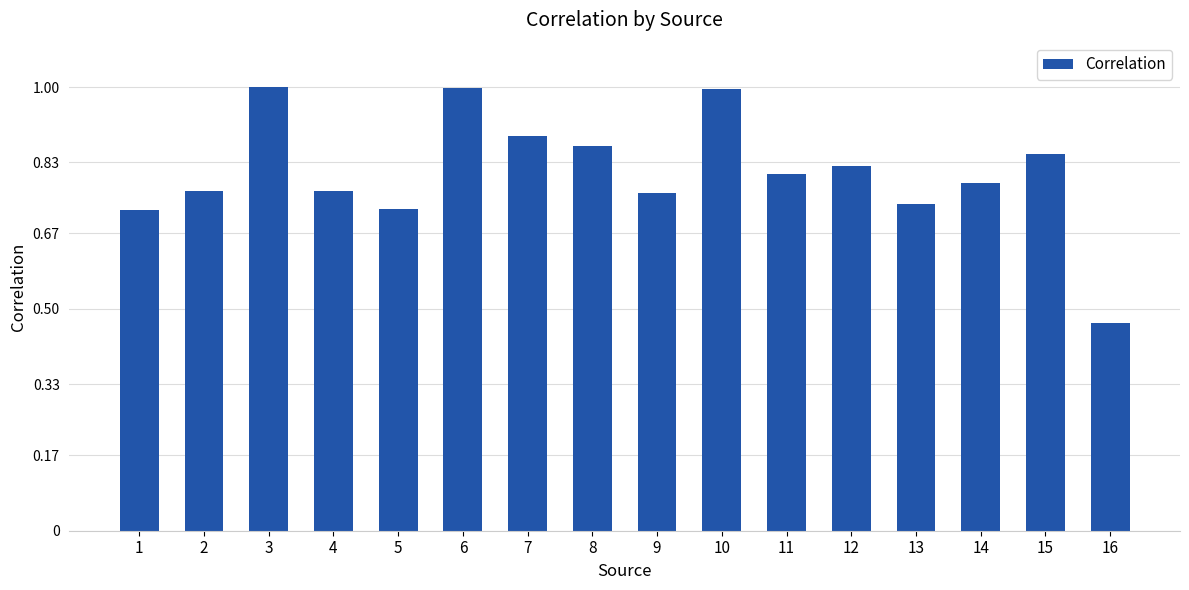

What is the maximum value shown in the chart?

1.0